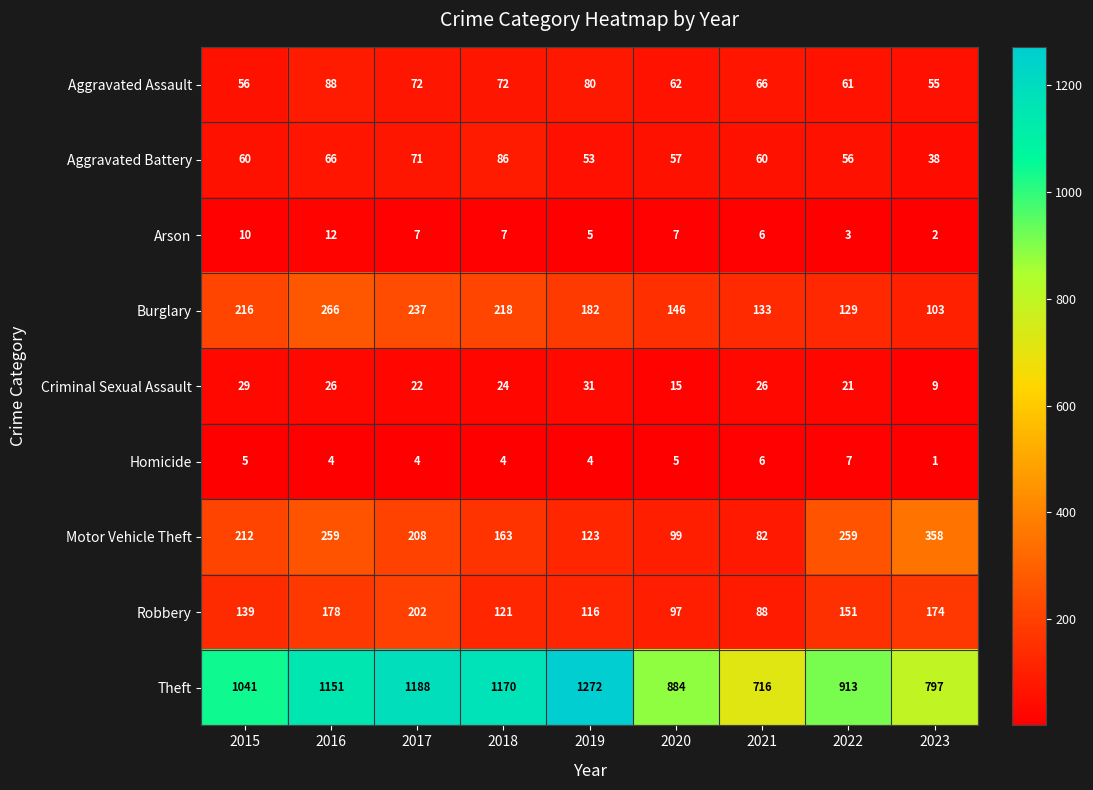

How many series are shown in this chart?

9